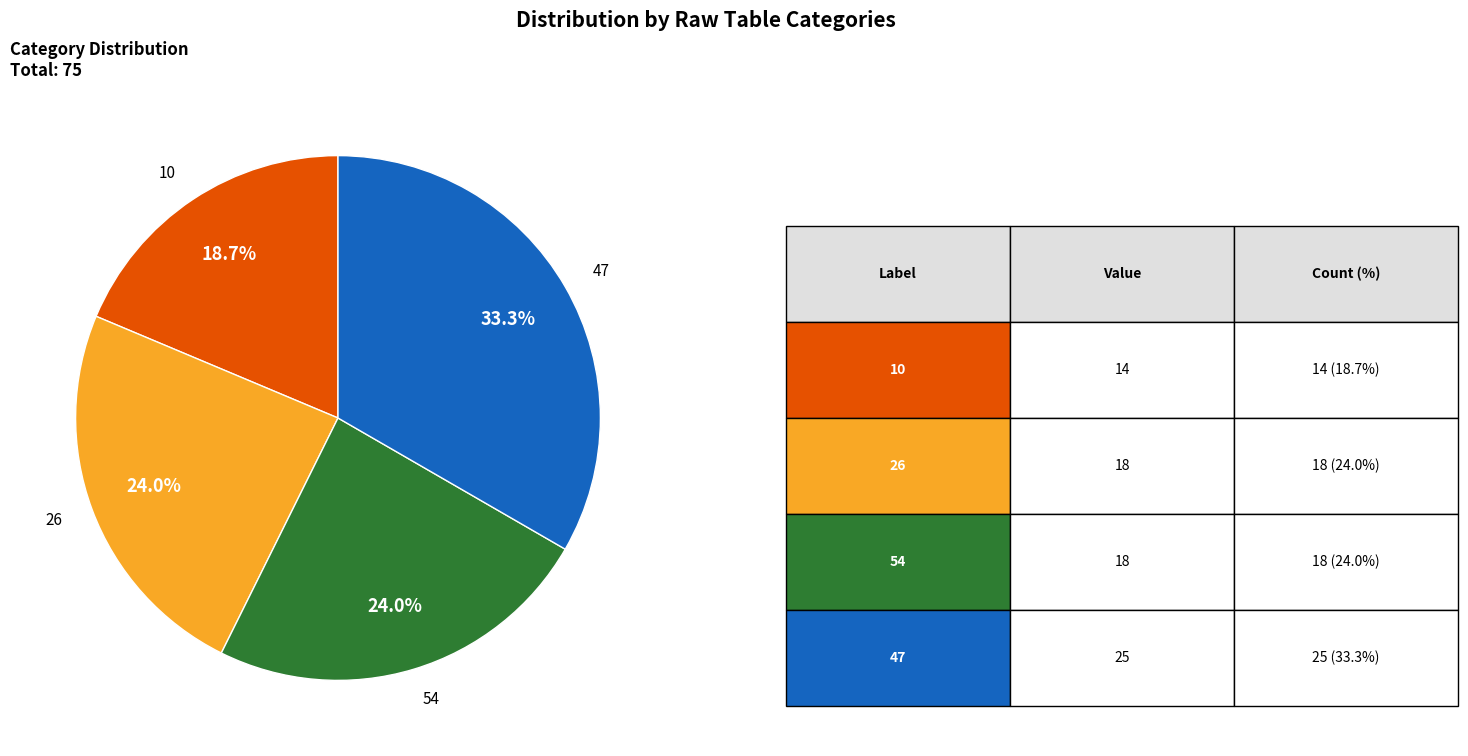

How many slices are in this pie chart?

4